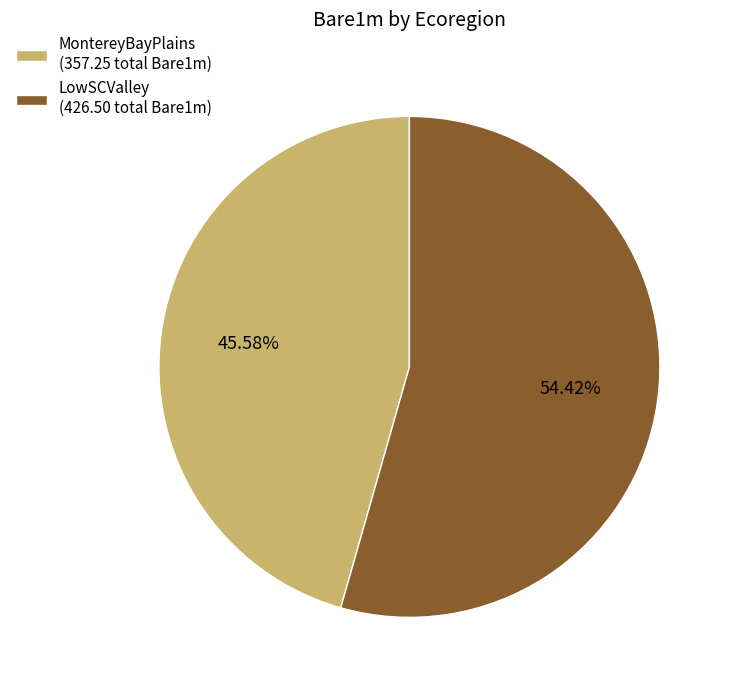

Combined, do MontereyBayPlains (357.25 total Bare1m) and LowSCValley (426.50 total Bare1m) account for over 50%?

Yes